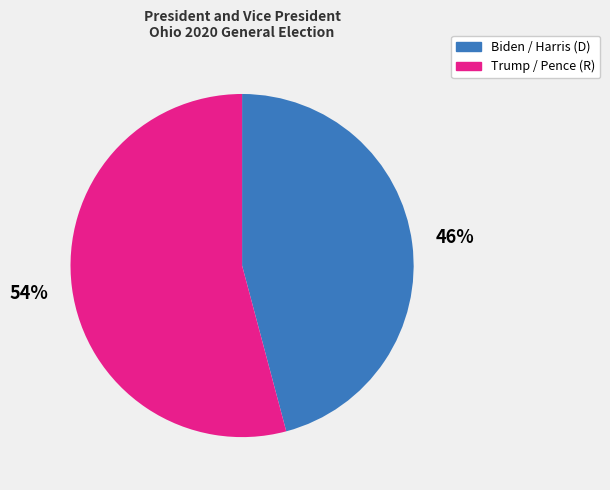

Between Trump / Pence (R) and Biden / Harris (D), which is larger?

Trump / Pence (R)